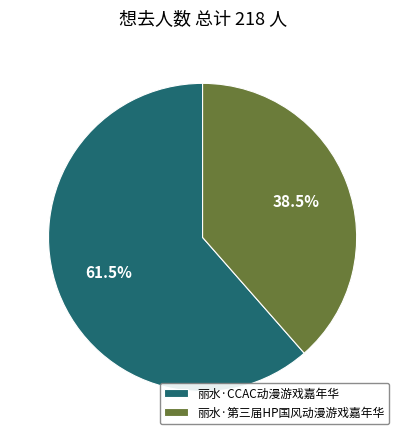

To the nearest percent, what is the difference between the 丽水·CCAC动漫游戏嘉年华 and 丽水·第三届HP国风动漫游戏嘉年华 slice percentages?

23%